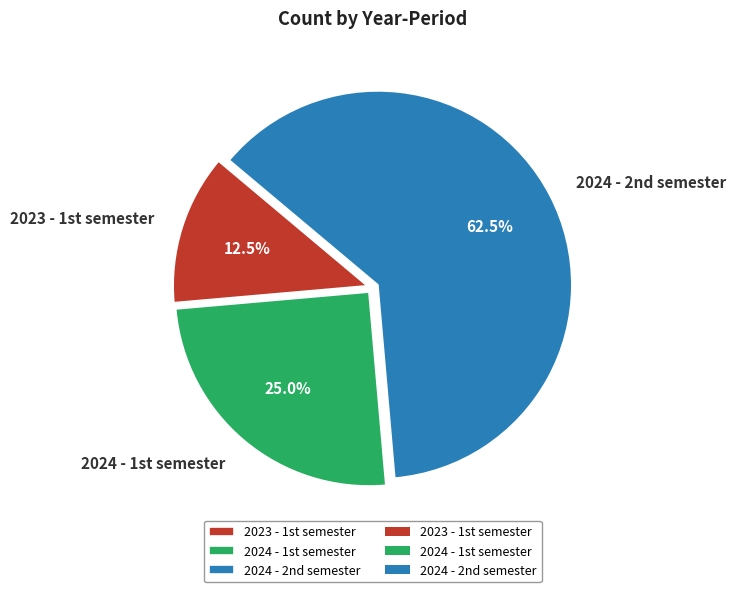

Is there any slice that represents more than half of the pie?

Yes